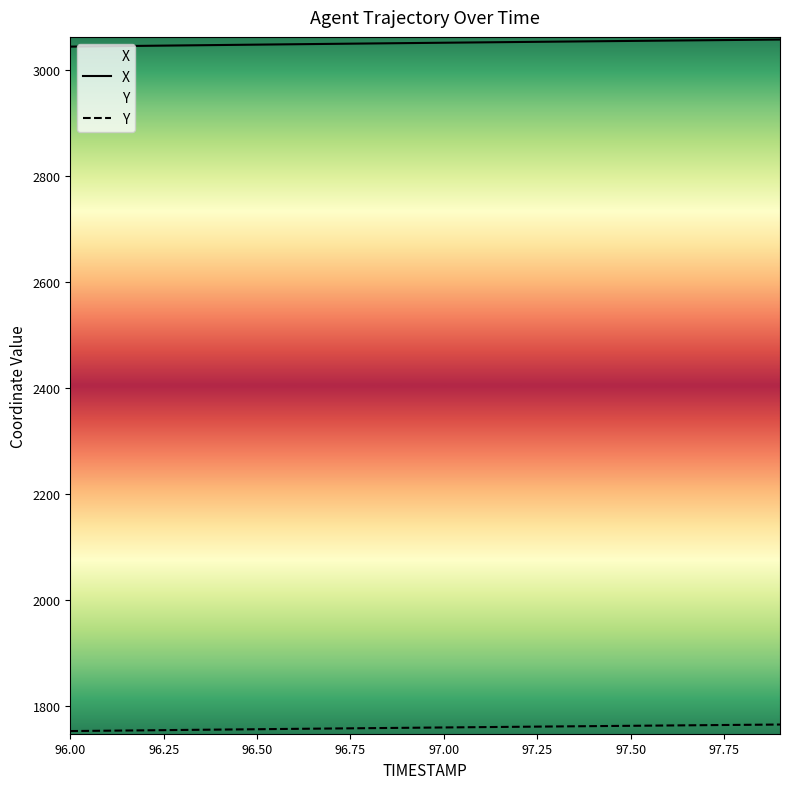

List the series in order of their overall mean, lowest first.

Y, X